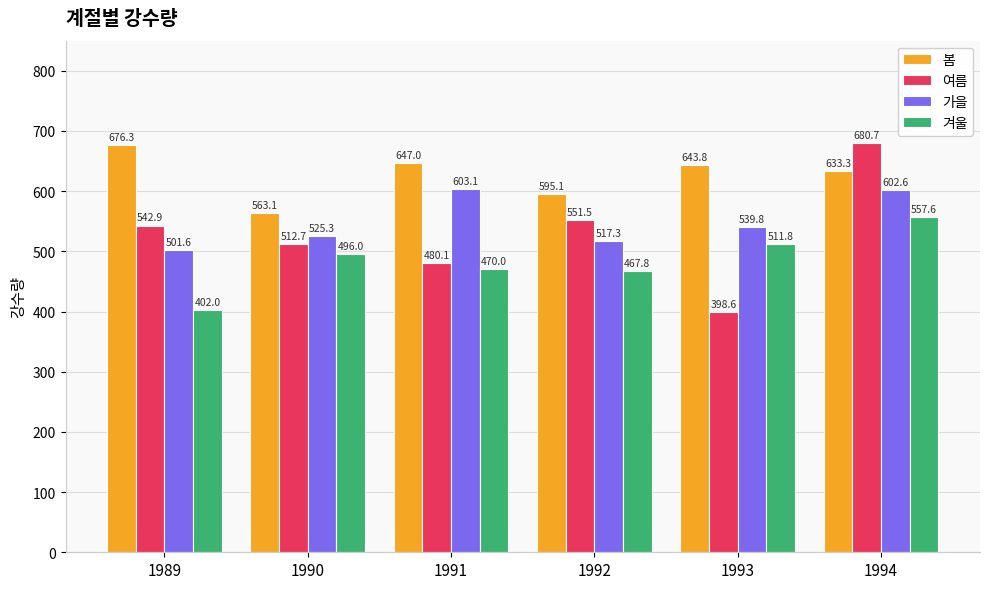

What is the lowest value of the 가을 series?

501.6